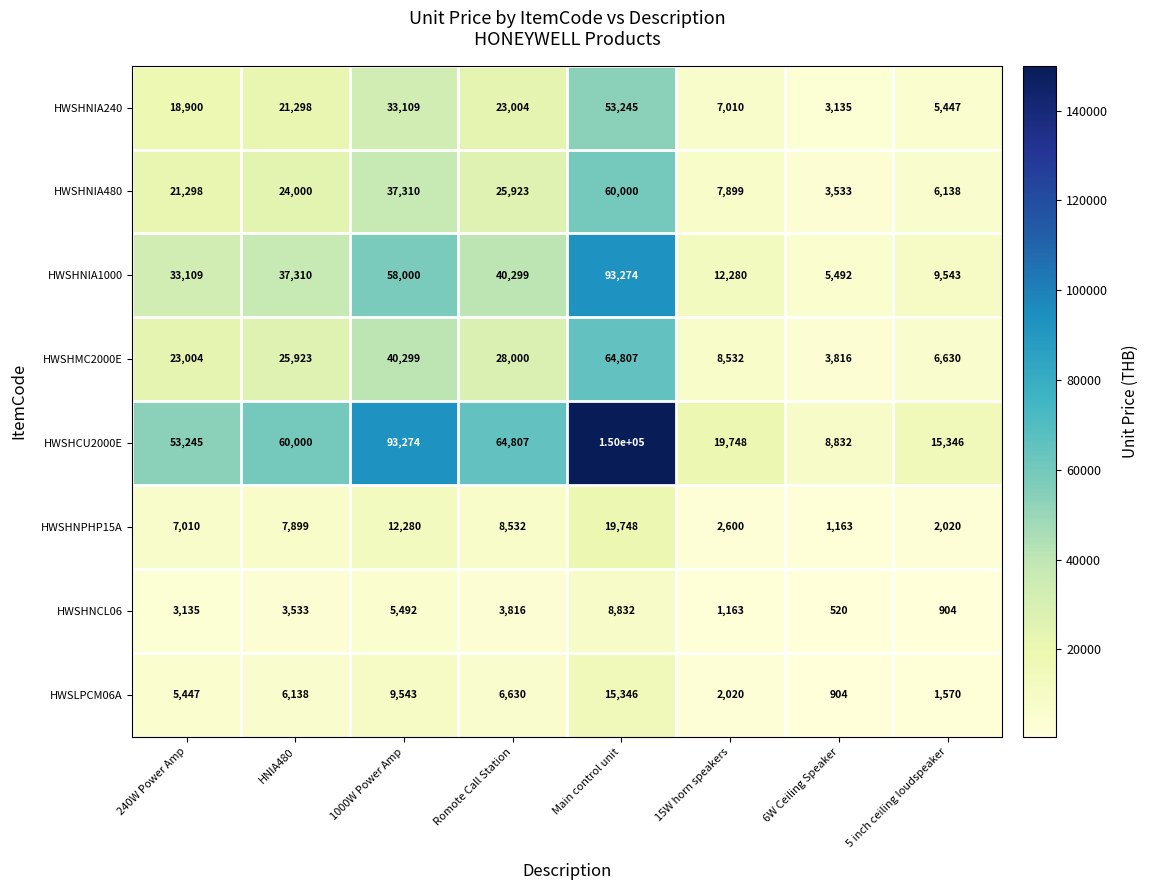

Which series has the largest range (max minus min)?

HWSHCU2000E